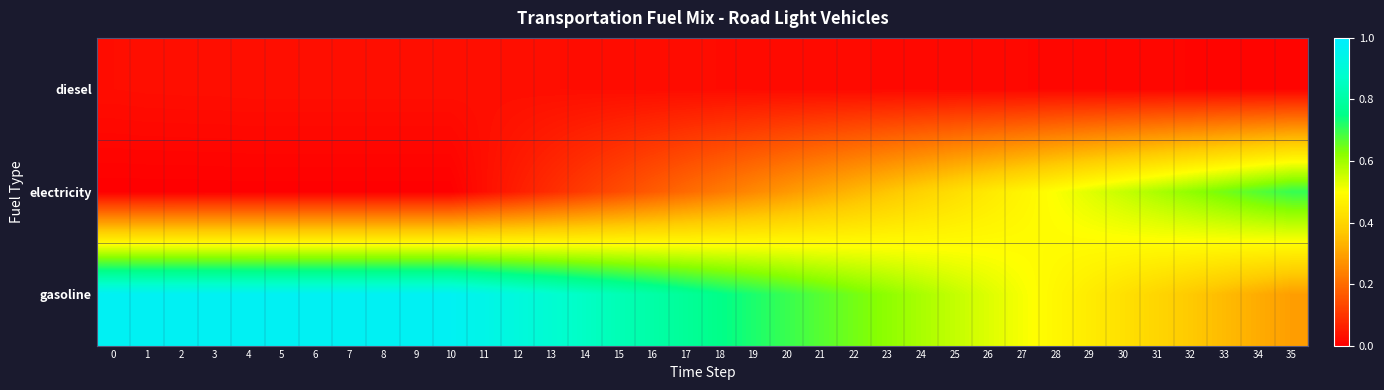

Reading left to right, transcribe all the data shown in this chart.

diesel: 0=0.0	1=0.0	2=0.0	3=0.0	4=0.0	5=0.0	6=0.0	7=0.0	8=0.0	9=0.0	10=0.0	11=0.0	12=0.0	13=0.0	14=0.0	15=0.0	16=0.0	17=0.0	18=0.0	19=0.0	20=0.0	21=0.0	22=0.0	23=0.0	24=0.0	25=0.0	26=0.0	27=0.0	28=0.0	29=0.0	30=0.0	31=0.0	32=0.0	33=0.0	34=0.0	35=0.0
electricity: 0=0.0	1=0.0	2=0.0	3=0.0	4=0.0	5=0.0	6=0.0	7=0.0	8=0.0	9=0.0	10=0.0	11=0.0	12=0.1	13=0.1	14=0.1	15=0.1	16=0.2	17=0.2	18=0.2	19=0.3	20=0.3	21=0.3	22=0.3	23=0.4	24=0.4	25=0.4	26=0.4	27=0.5	28=0.5	29=0.5	30=0.6	31=0.6	32=0.6	33=0.6	34=0.7	35=0.7
gasoline: 0=1.0	1=1.0	2=1.0	3=1.0	4=1.0	5=1.0	6=1.0	7=1.0	8=1.0	9=1.0	10=1.0	11=0.9	12=0.9	13=0.9	14=0.9	15=0.8	16=0.8	17=0.8	18=0.8	19=0.7	20=0.7	21=0.7	22=0.6	23=0.6	24=0.6	25=0.6	26=0.5	27=0.5	28=0.5	29=0.5	30=0.4	31=0.4	32=0.4	33=0.3	34=0.3	35=0.3